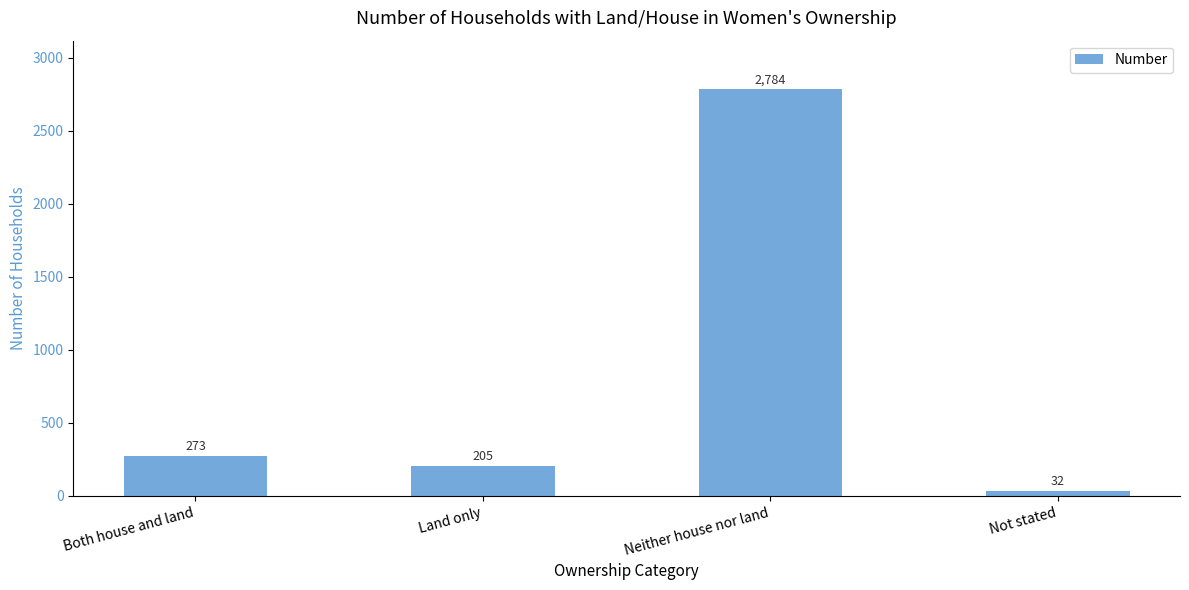

How many data points are less than 273?

2